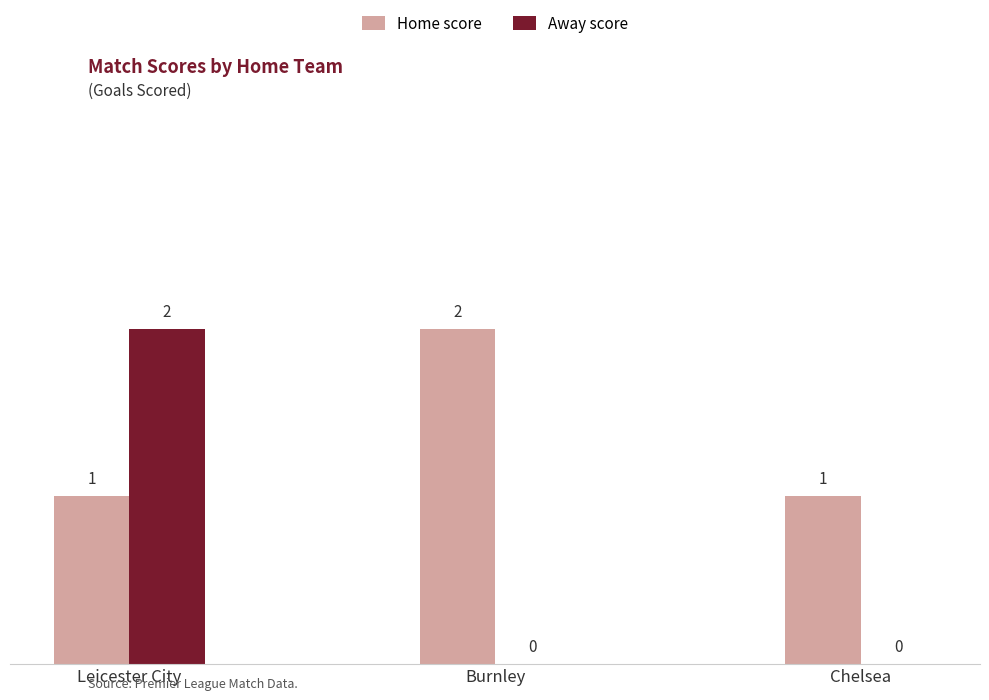

What is the total value across all series at Burnley?

2